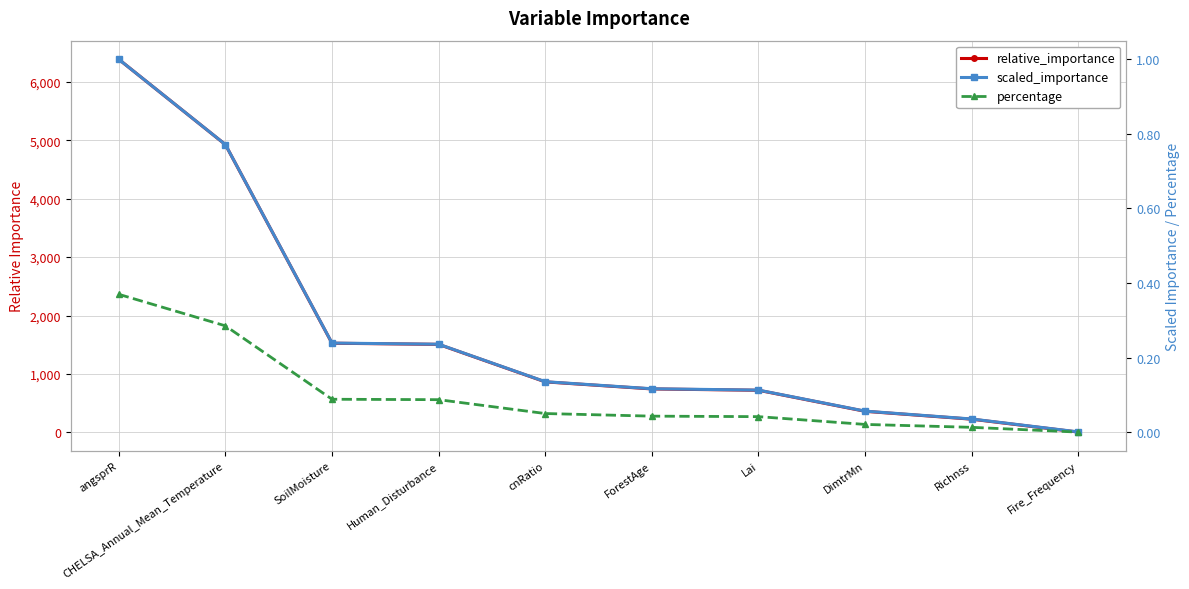

Which category has the lowest value across all series?

Fire_Frequency